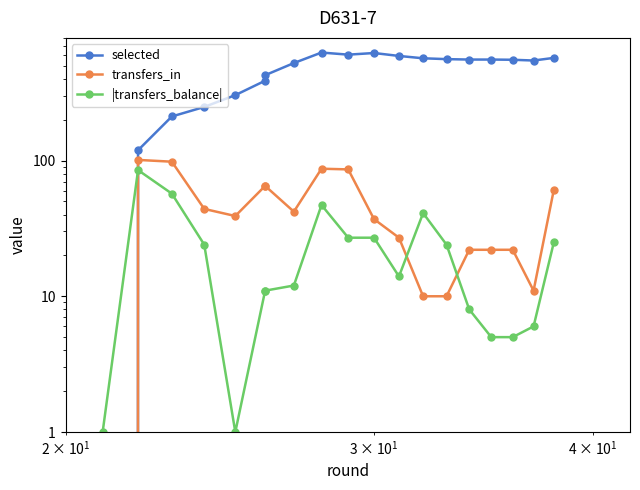

Reading right to left, what are all the values shown in this chart?

selected: 570	545	552	554	554	558	566	589	619	602	624	522	425	387	303	248	211	119	0
transfers_in: 61	11	22	22	22	10	10	27	37	86	87	42	65	65	39	44	98	101	0
|transfers_balance|: 25	6	5	5	8	24	41	14	27	27	47	12	11	11	1	24	57	85	1